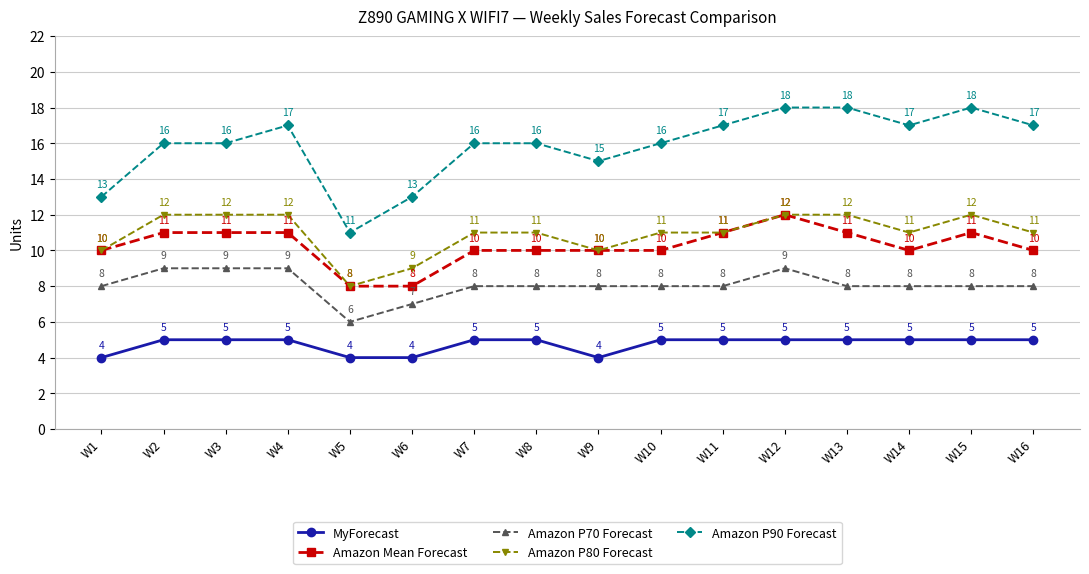

Is this an area chart (filled region under the line)?

No